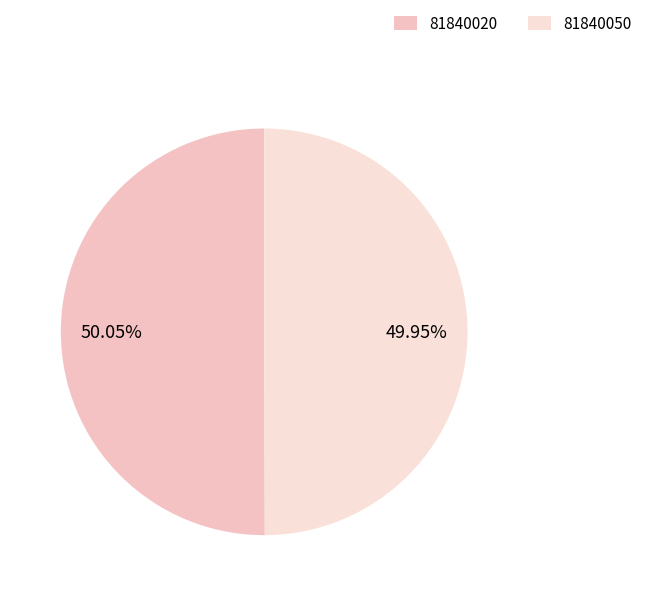

Does 81840050 represent more than half of the total?

No